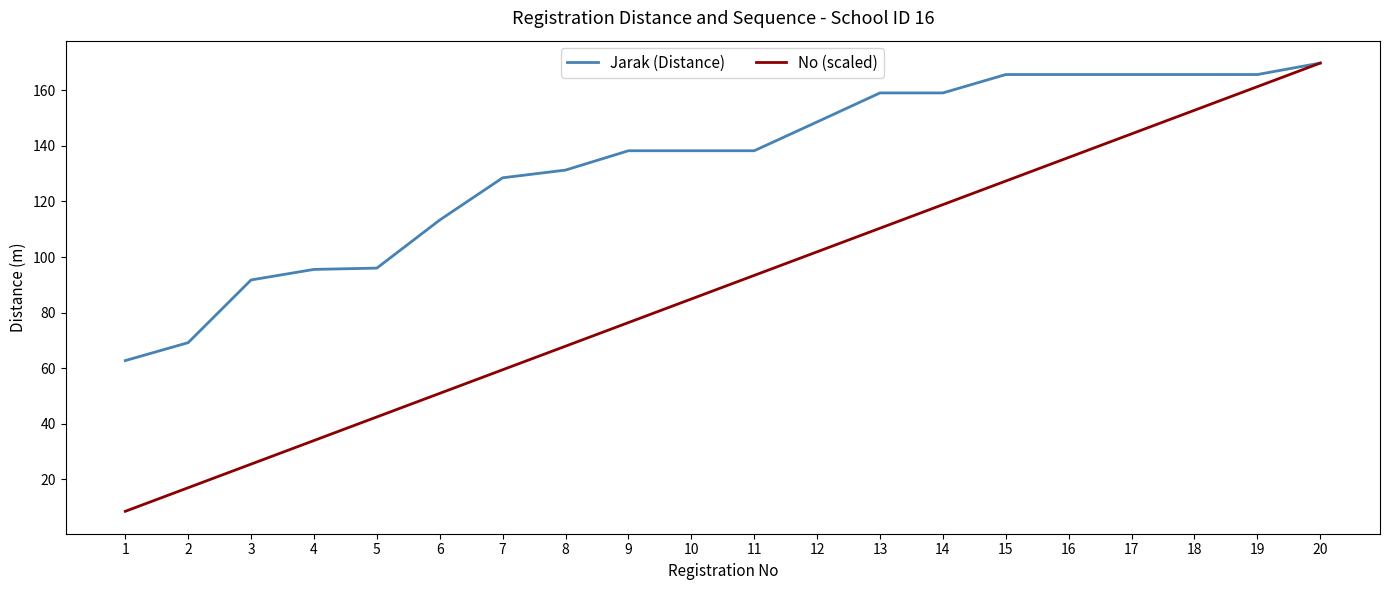

How many categories are shown in the chart?

20